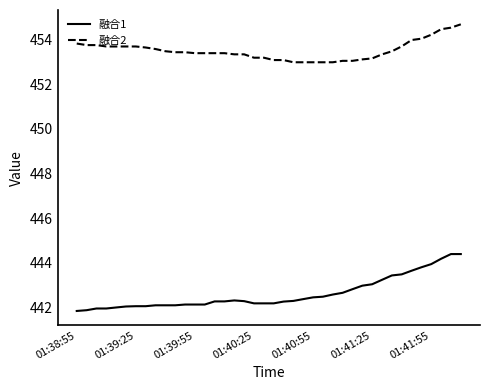

What is the difference between the maximum and minimum values in the 融合1 series?

2.6